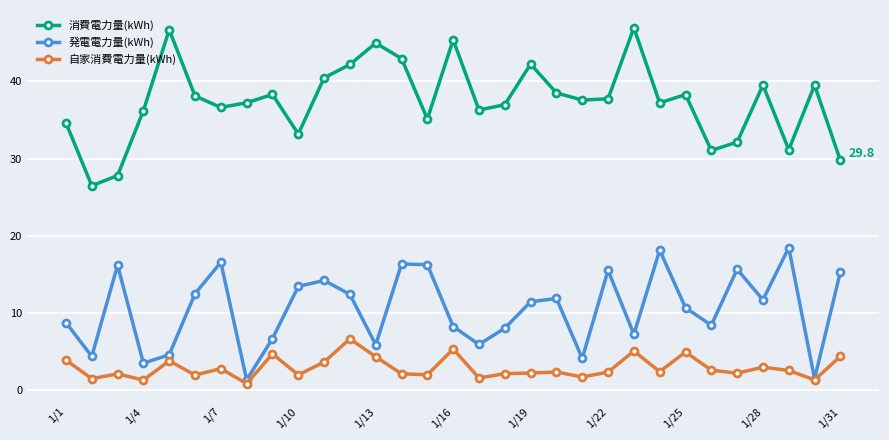

Which series has the largest total across all categories?

消費電力量(kWh)